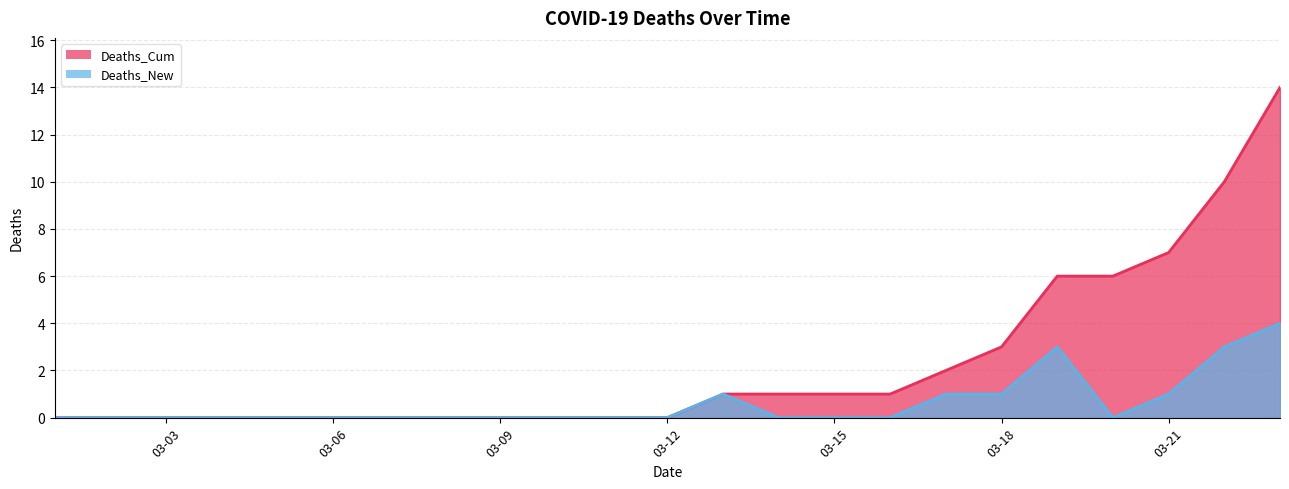

What are all the series names shown in the legend?

Deaths_Cum, Deaths_New